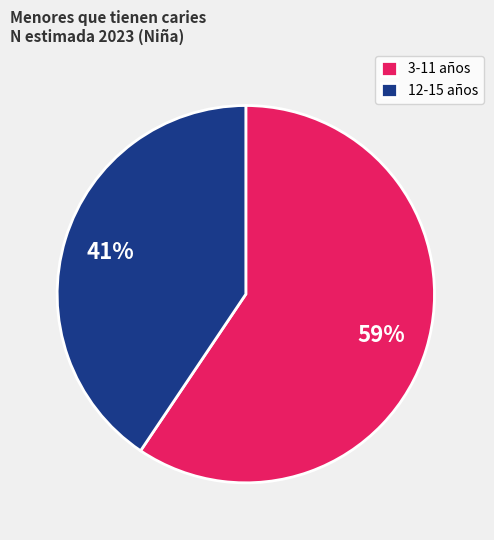

The 12-15 años slice represents 41% of the pie. True or false?

True